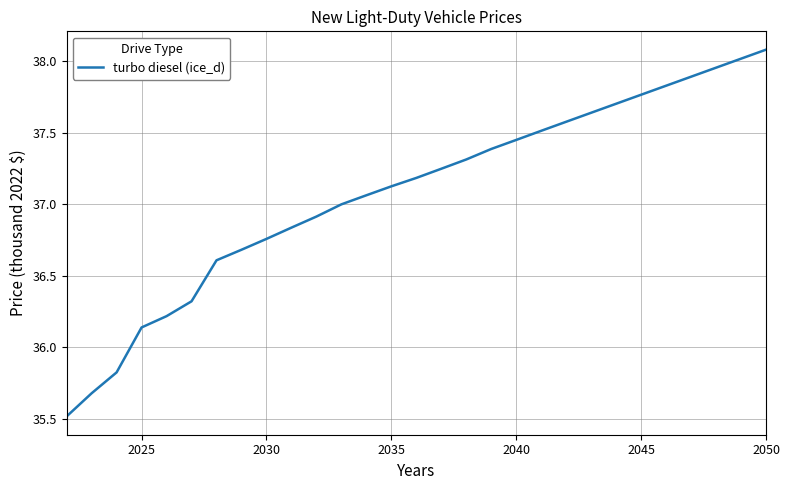

What is the difference between the maximum and minimum values?

2.6